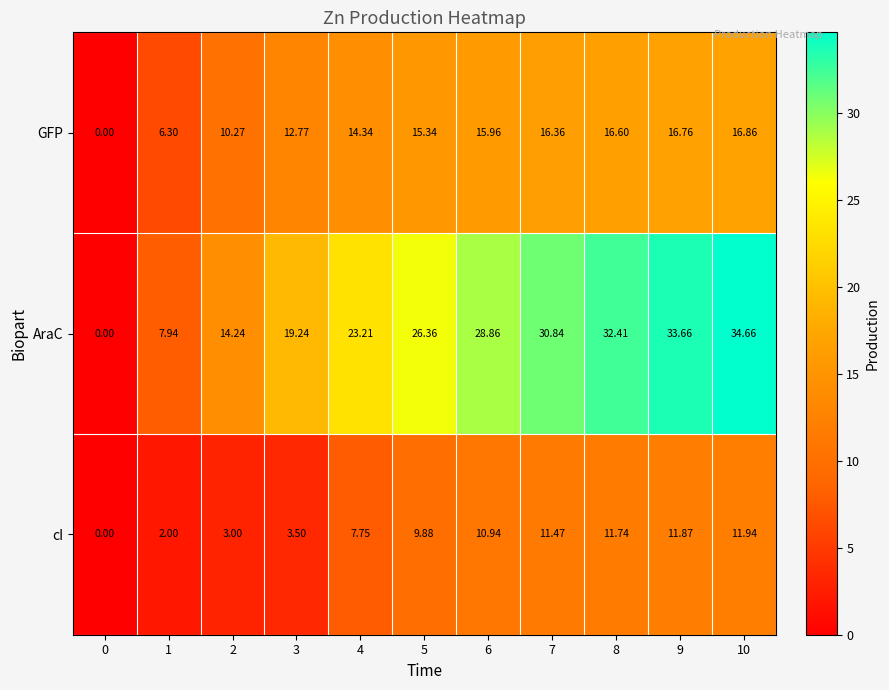

List the series in order of their peak value, highest first.

AraC, GFP, cI